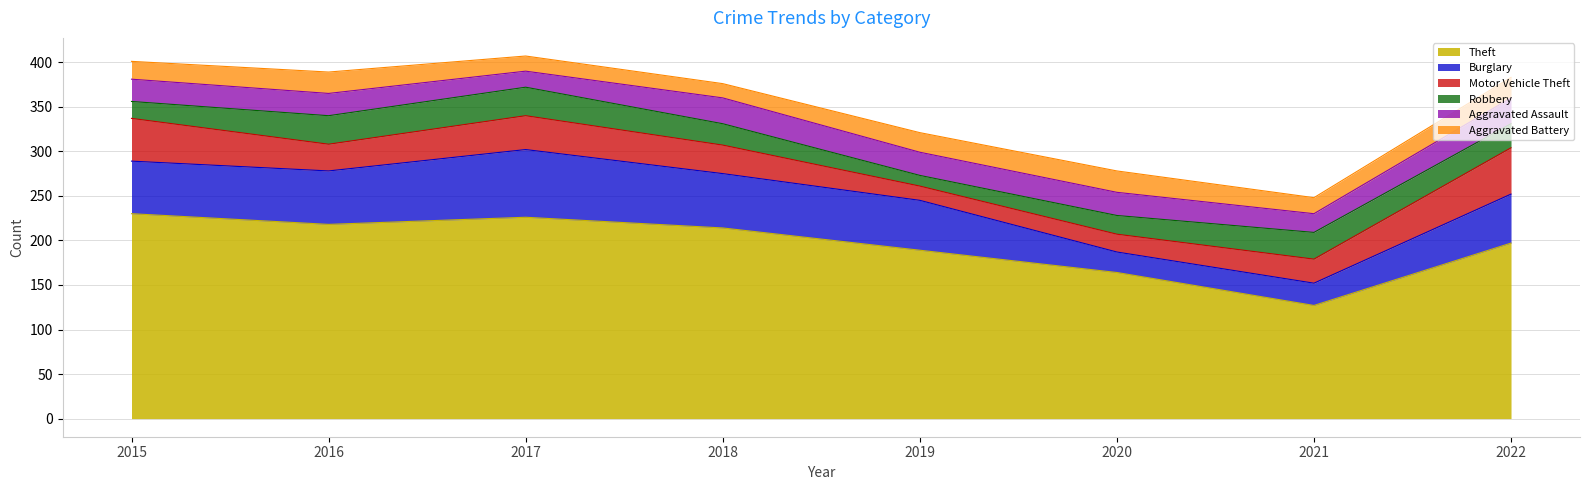

At which label does Motor Vehicle Theft first exceed 32?

2015